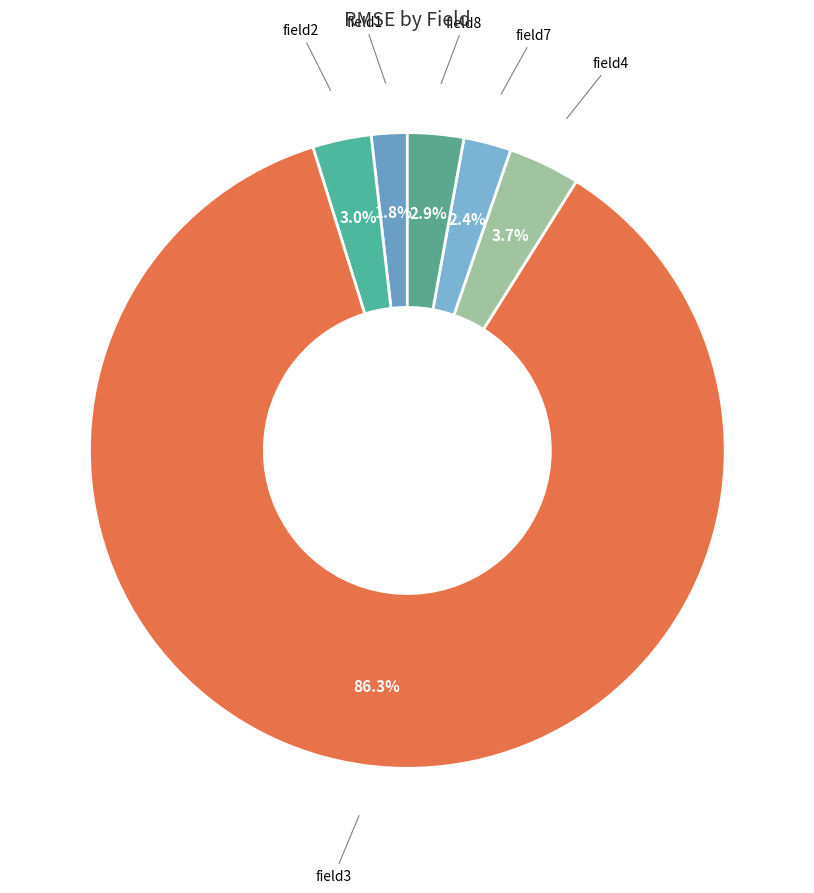

To the nearest percent, what portion does field3 represent?

86%